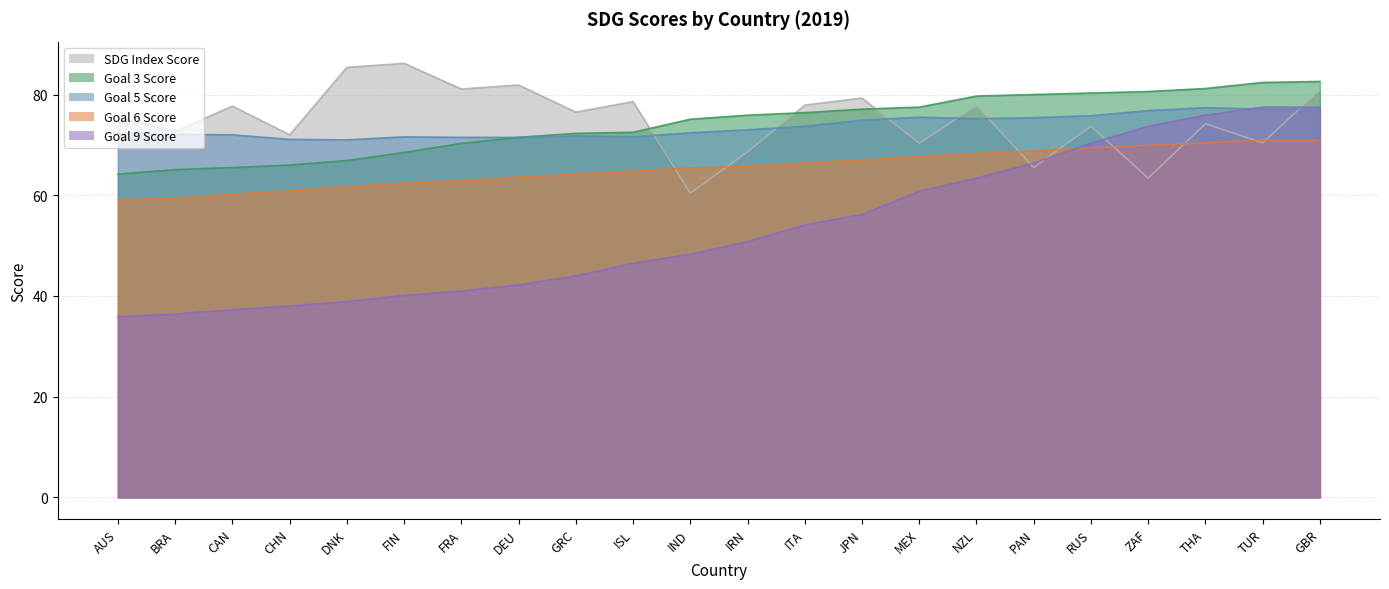

At which label does Goal 3 Score first exceed 75?

IND